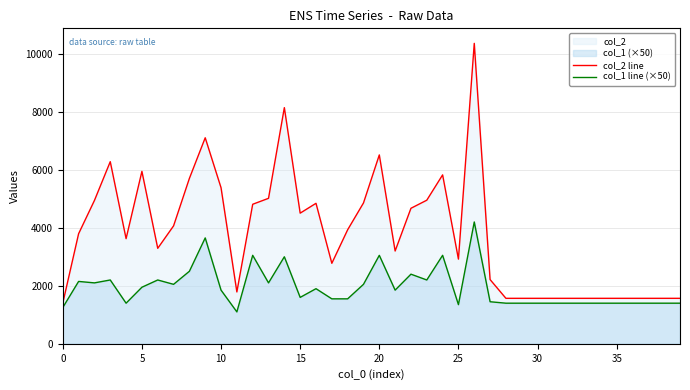

What is the value of the col_1 line (×50) point at the 4th from the left?

2200